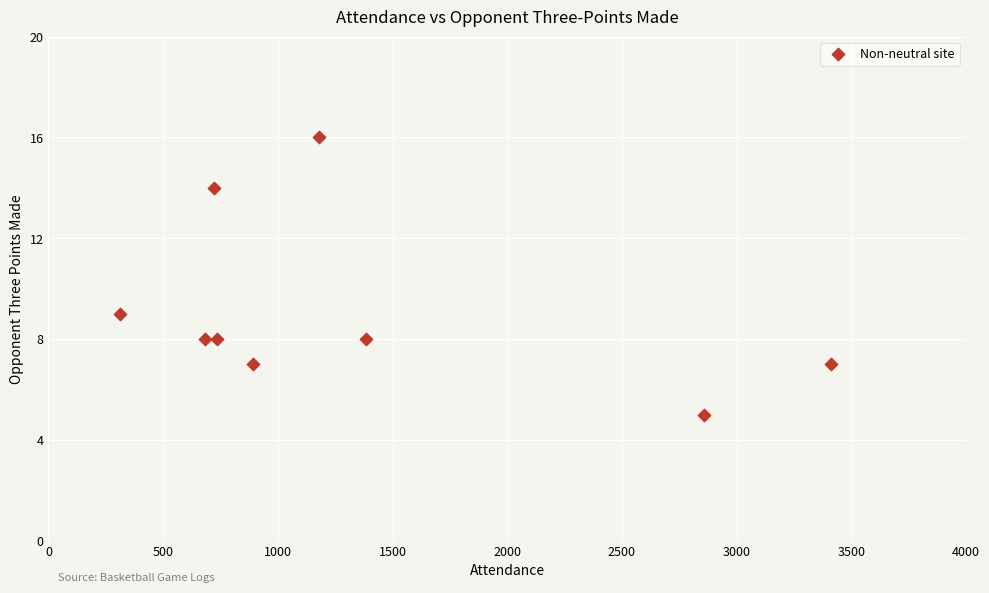

What is the range of Y values (max minus min)?

11